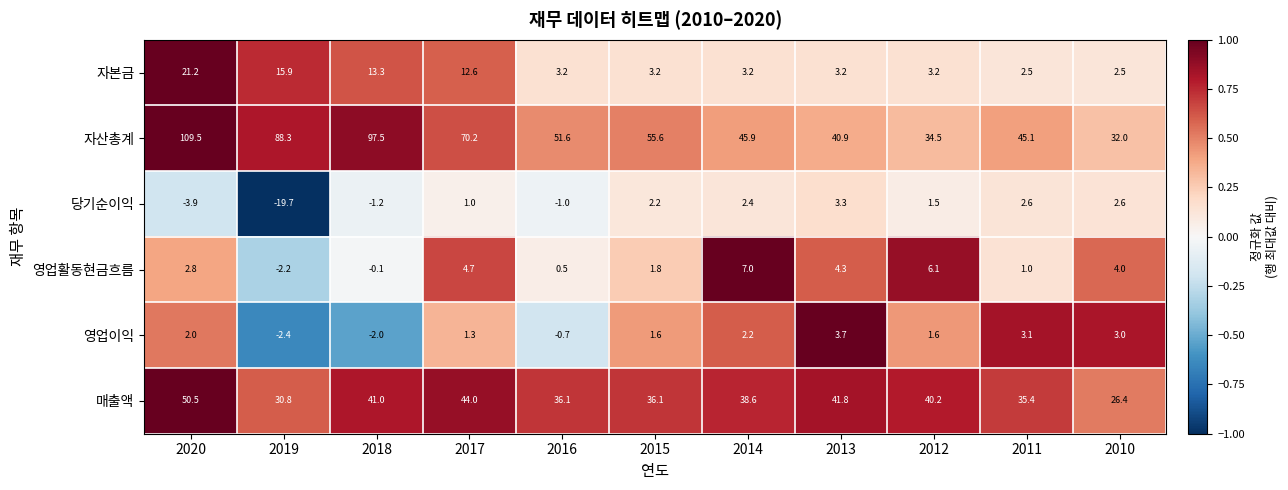

What is the total value across all series at 2013?

97.2